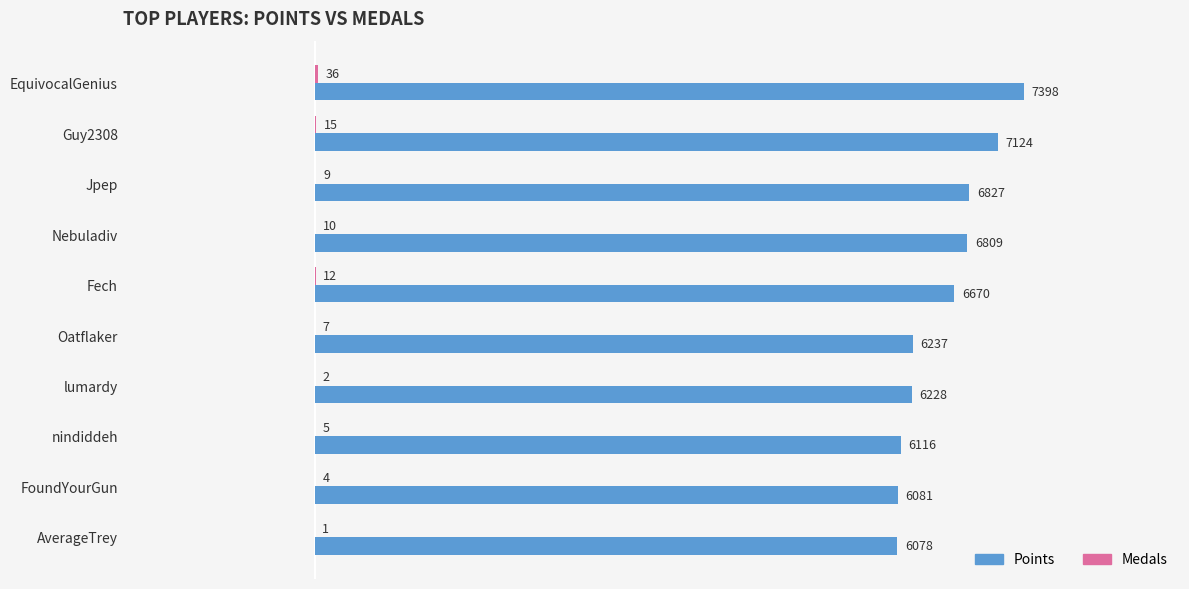

The Points series shows 6827 at Jpep. True or false?

True